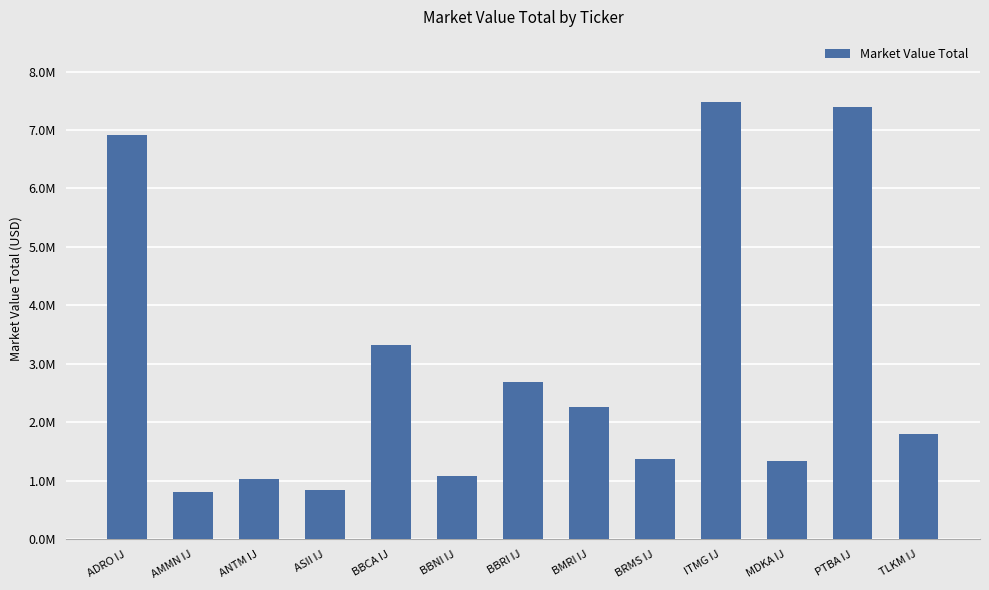

Are the bars horizontal?

No